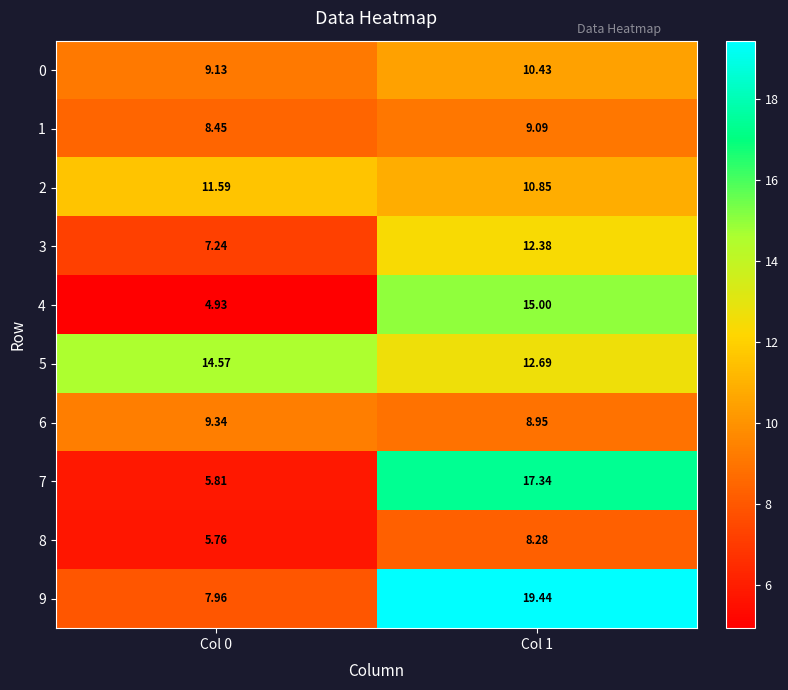

Is the value of 5 at Col 1 greater than the value of 6 at Col 0?

Yes